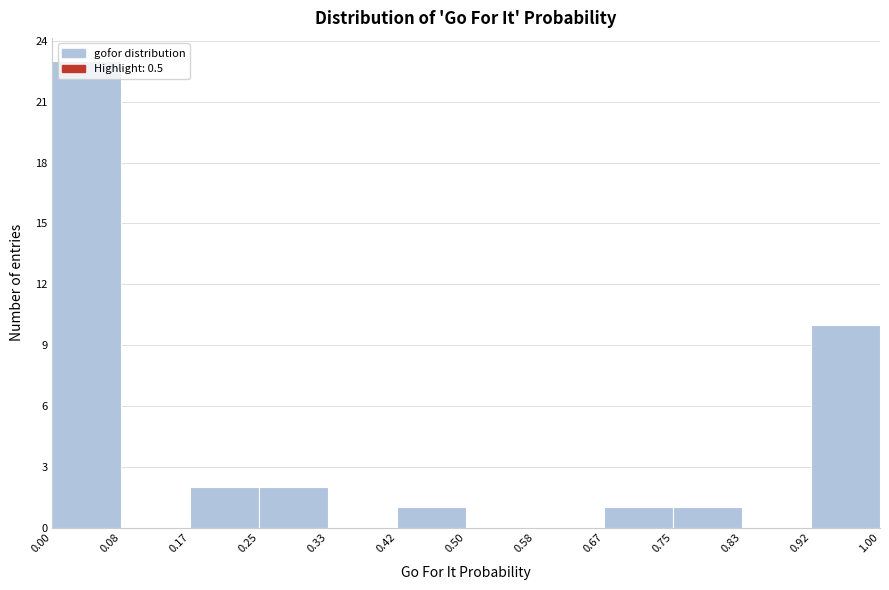

Over which range of the x-axis is the bar tallest?

0.00 to 0.08